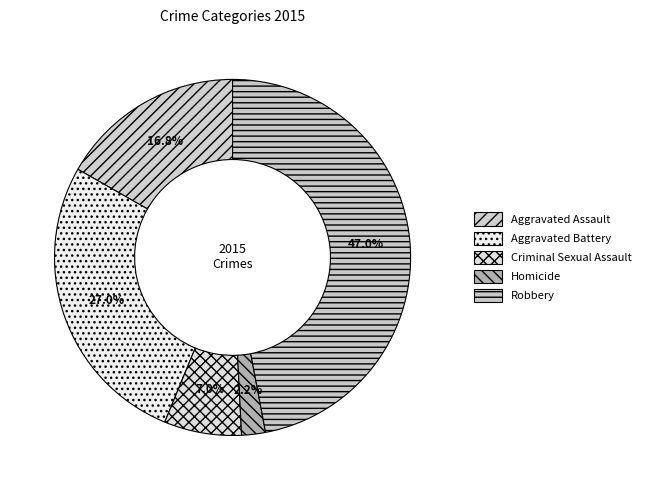

What percentage is the Homicide slice, to the nearest percent?

2%